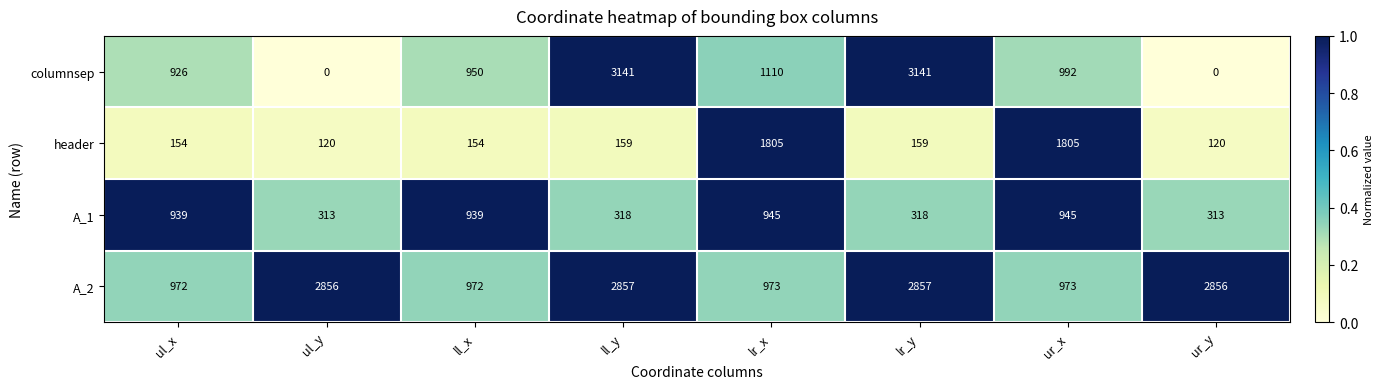

What is the lowest value of the A_1 series?

313